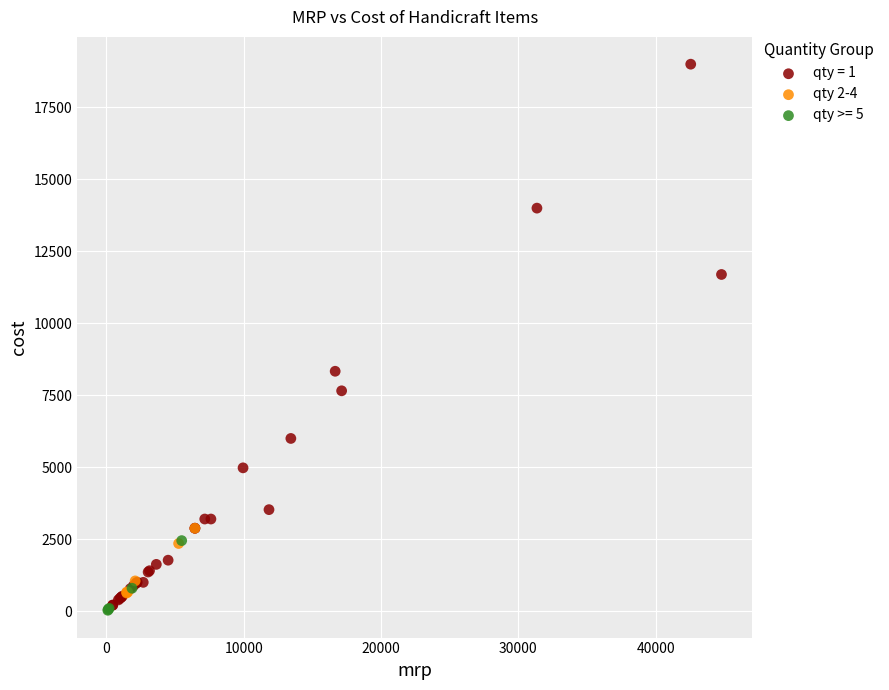

Which series has the widest spread of Y values?

qty = 1